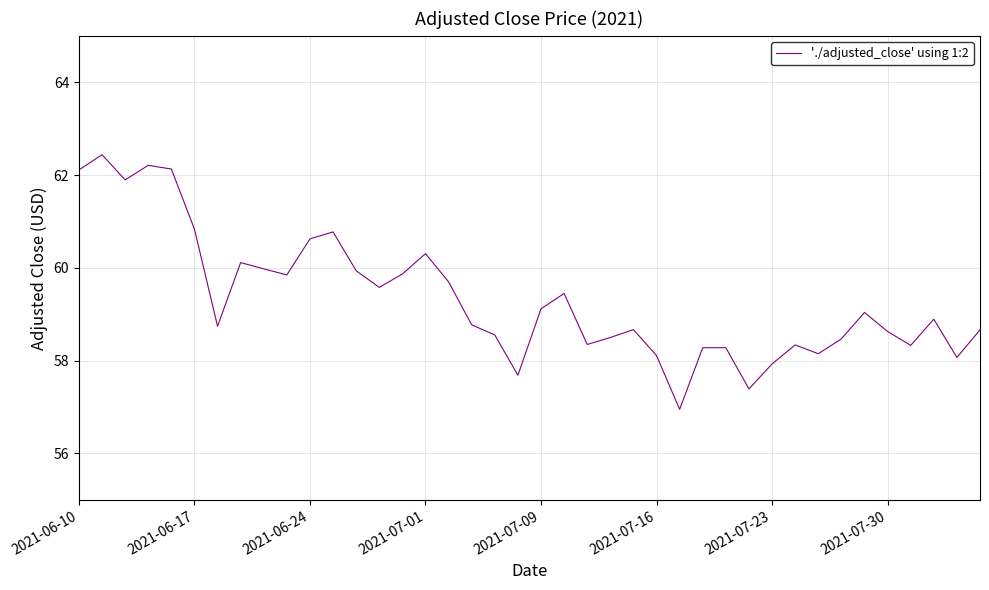

What is the minimum value shown in the chart?

57.0